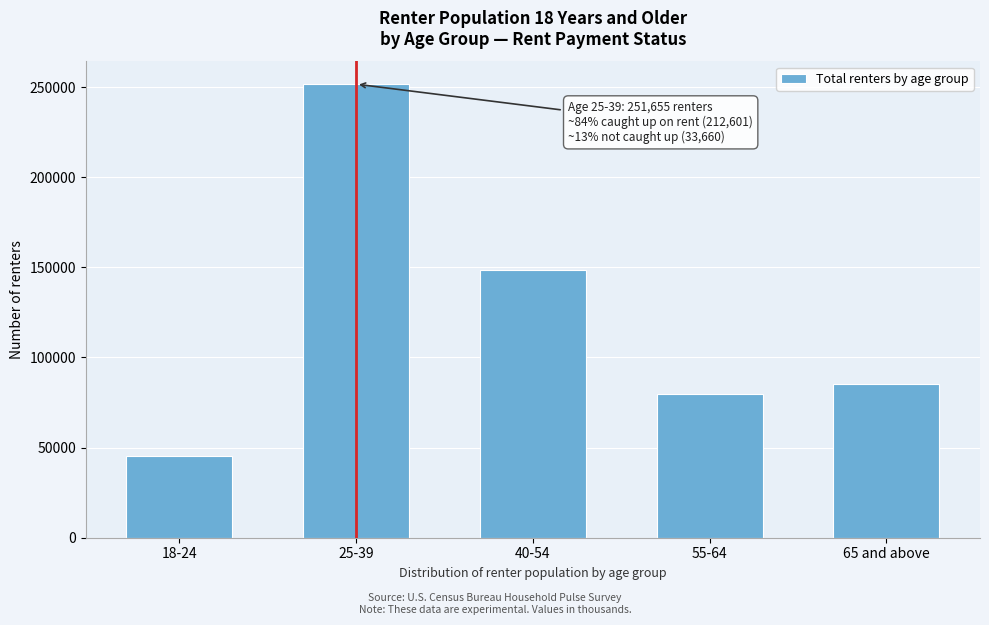

Reading left to right, transcribe all the data shown in this chart.

45478	251655	148518	79836	85492